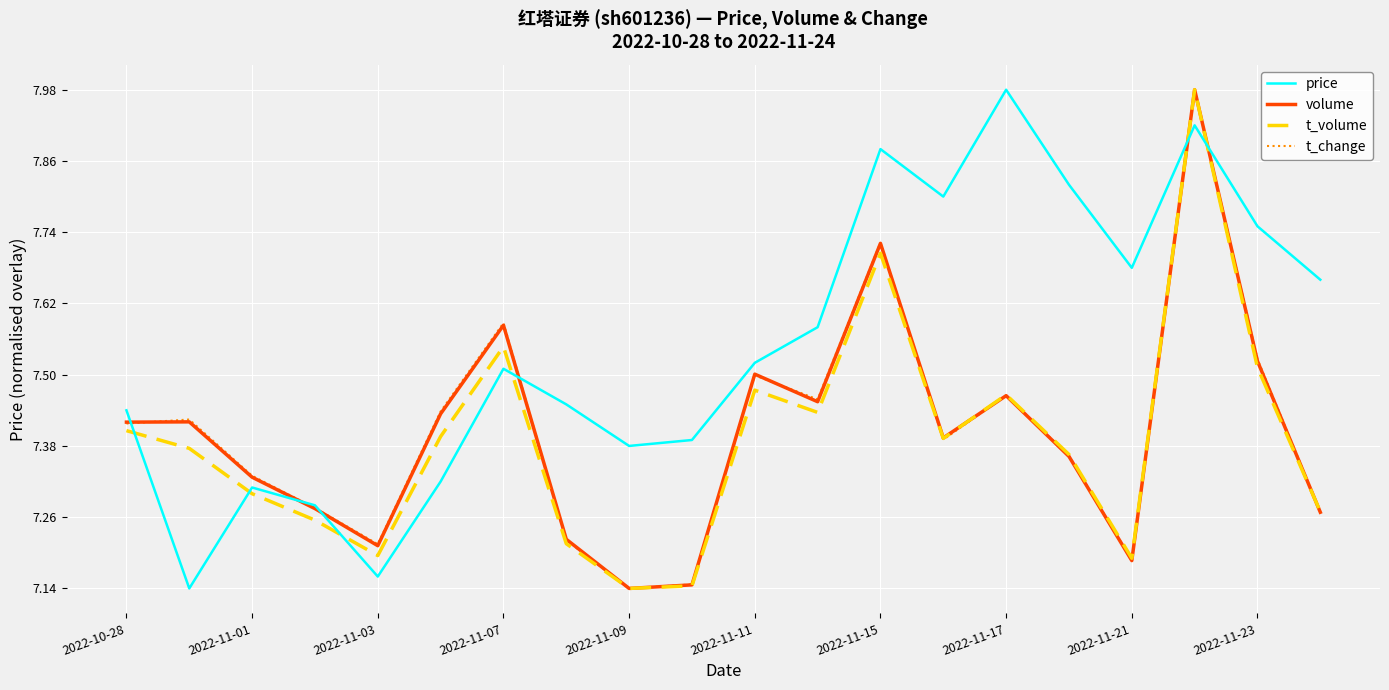

Reading left to right, transcribe all the data shown in this chart.

price: 7.4	7.1	7.3	7.3	7.2	7.3	7.5	7.5	7.4	7.4	7.5	7.6	7.9	7.8	8.0	7.8	7.7	7.9	7.8	7.7
volume: 7.4	7.4	7.3	7.3	7.2	7.4	7.6	7.2	7.1	7.1	7.5	7.5	7.7	7.4	7.5	7.4	7.2	8.0	7.5	7.3
t_volume: 7.4	7.4	7.3	7.3	7.2	7.4	7.5	7.2	7.1	7.1	7.5	7.4	7.7	7.4	7.5	7.4	7.2	8.0	7.5	7.3
t_change: 7.4	7.4	7.3	7.3	7.2	7.4	7.6	7.2	7.1	7.1	7.5	7.5	7.7	7.4	7.5	7.4	7.2	8.0	7.5	7.3